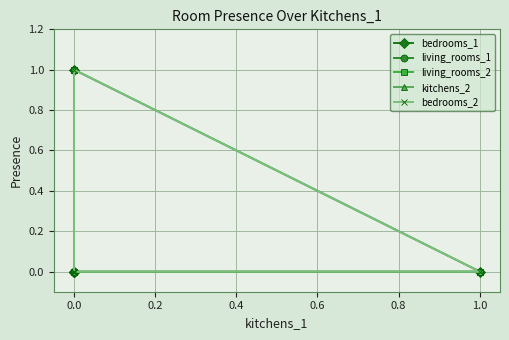

True or false: kitchens_2 has more than 2 points higher than both neighbors.

False